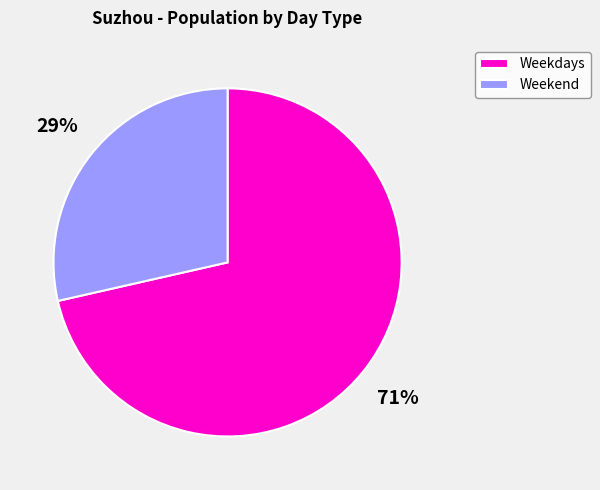

Which has a higher value, Weekend or Weekdays?

Weekdays